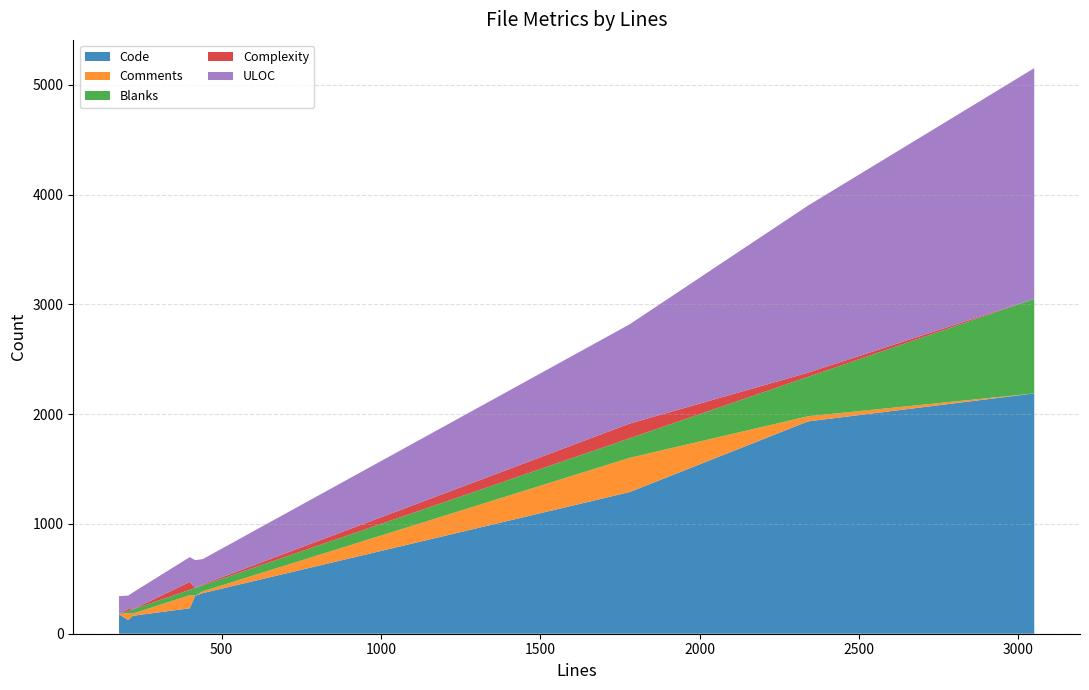

What are all the series names shown in the legend?

Code, Comments, Blanks, Complexity, ULOC